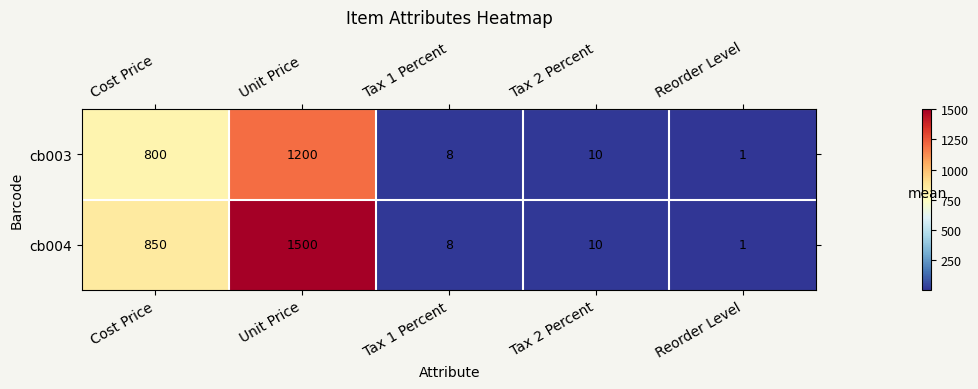

Reading left to right, transcribe all the data shown in this chart.

cb003: Cost Price=800	Unit Price=1200	Tax 1 Percent=8	Tax 2 Percent=10	Reorder Level=1
cb004: Cost Price=850	Unit Price=1500	Tax 1 Percent=8	Tax 2 Percent=10	Reorder Level=1